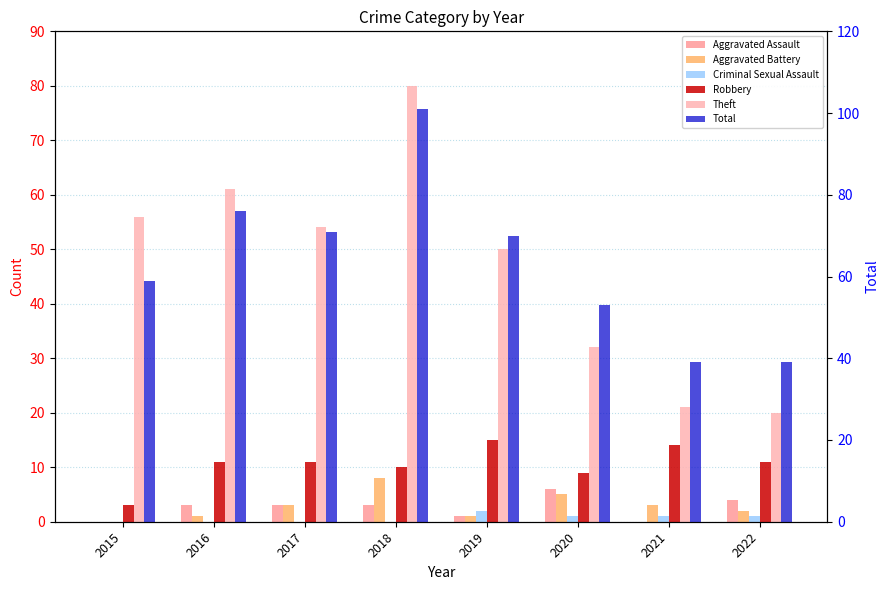

At which category does the chart reach its peak across all series?

2018